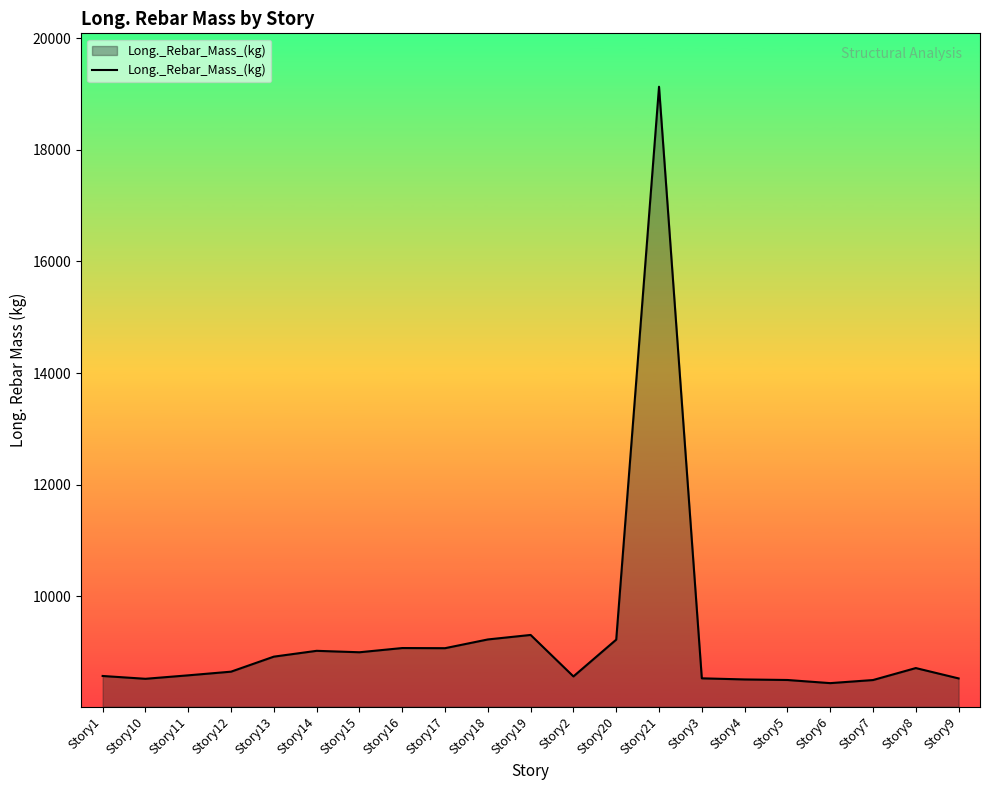

What is the maximum value shown in the chart?

19128.2